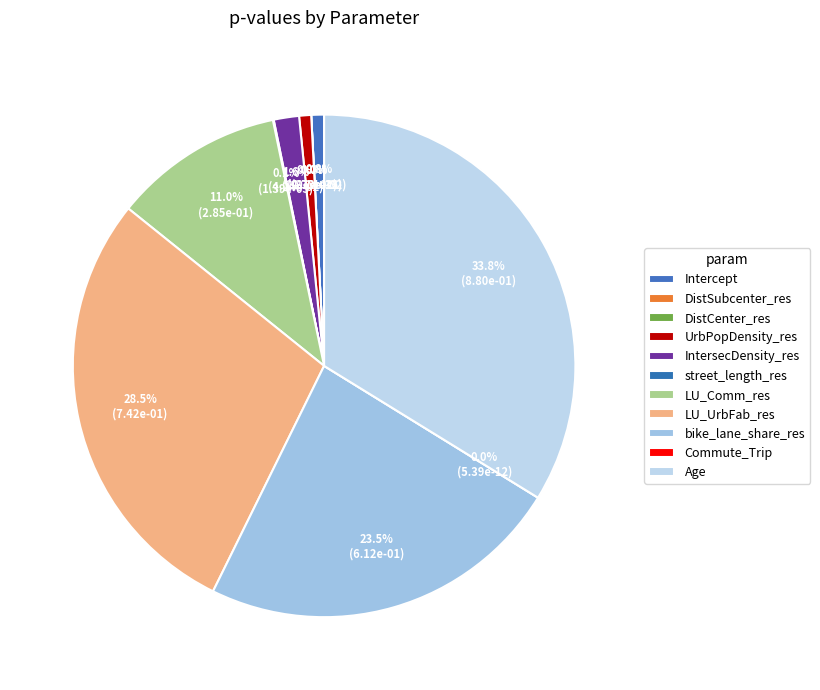

Between Age and IntersecDensity_res, which is larger?

Age